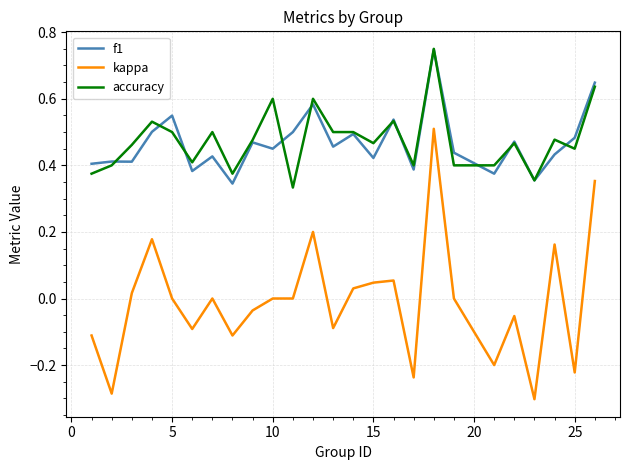

Which series ends up on top after the final intersection of f1 and accuracy?

f1